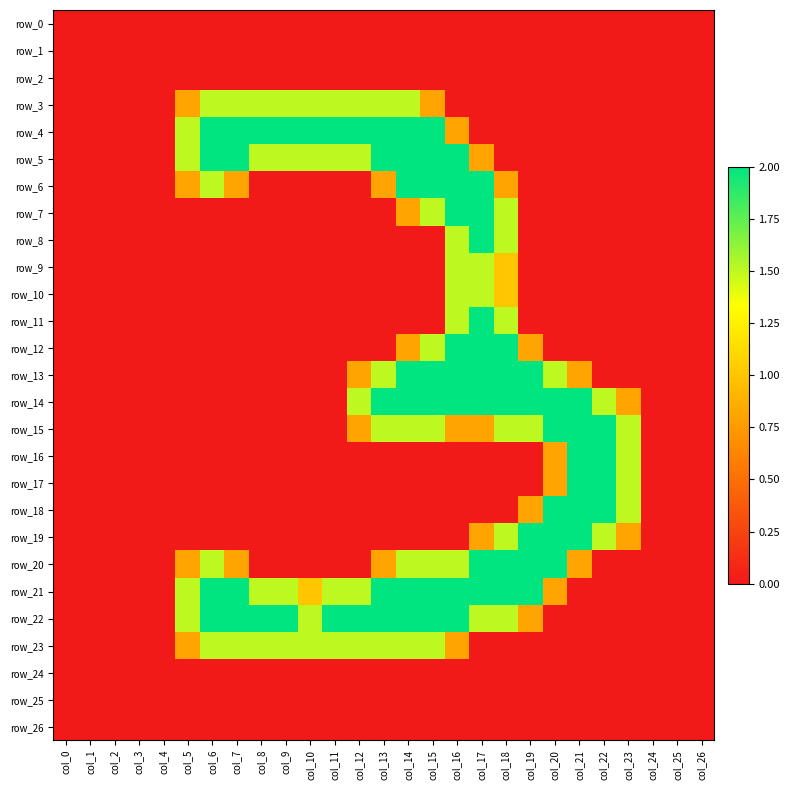

Reading left to right, list all the values displayed in this chart.

row_0: col_0=0.0	col_1=0.0	col_2=0.0	col_3=0.0	col_4=0.0	col_5=0.0	col_6=0.0	col_7=0.0	col_8=0.0	col_9=0.0	col_10=0.0	col_11=0.0	col_12=0.0	col_13=0.0	col_14=0.0	col_15=0.0	col_16=0.0	col_17=0.0	col_18=0.0	col_19=0.0	col_20=0.0	col_21=0.0	col_22=0.0	col_23=0.0	col_24=0.0	col_25=0.0	col_26=0.0
row_1: col_0=0.0	col_1=0.0	col_2=0.0	col_3=0.0	col_4=0.0	col_5=0.0	col_6=0.0	col_7=0.0	col_8=0.0	col_9=0.0	col_10=0.0	col_11=0.0	col_12=0.0	col_13=0.0	col_14=0.0	col_15=0.0	col_16=0.0	col_17=0.0	col_18=0.0	col_19=0.0	col_20=0.0	col_21=0.0	col_22=0.0	col_23=0.0	col_24=0.0	col_25=0.0	col_26=0.0
row_2: col_0=0.0	col_1=0.0	col_2=0.0	col_3=0.0	col_4=0.0	col_5=0.0	col_6=0.0	col_7=0.0	col_8=0.0	col_9=0.0	col_10=0.0	col_11=0.0	col_12=0.0	col_13=0.0	col_14=0.0	col_15=0.0	col_16=0.0	col_17=0.0	col_18=0.0	col_19=0.0	col_20=0.0	col_21=0.0	col_22=0.0	col_23=0.0	col_24=0.0	col_25=0.0	col_26=0.0
row_3: col_0=0.0	col_1=0.0	col_2=0.0	col_3=0.0	col_4=0.0	col_5=0.8	col_6=1.5	col_7=1.5	col_8=1.5	col_9=1.5	col_10=1.5	col_11=1.5	col_12=1.5	col_13=1.5	col_14=1.5	col_15=0.8	col_16=0.0	col_17=0.0	col_18=0.0	col_19=0.0	col_20=0.0	col_21=0.0	col_22=0.0	col_23=0.0	col_24=0.0	col_25=0.0	col_26=0.0
row_4: col_0=0.0	col_1=0.0	col_2=0.0	col_3=0.0	col_4=0.0	col_5=1.5	col_6=2.0	col_7=2.0	col_8=2.0	col_9=2.0	col_10=2.0	col_11=2.0	col_12=2.0	col_13=2.0	col_14=2.0	col_15=2.0	col_16=0.8	col_17=0.0	col_18=0.0	col_19=0.0	col_20=0.0	col_21=0.0	col_22=0.0	col_23=0.0	col_24=0.0	col_25=0.0	col_26=0.0
row_5: col_0=0.0	col_1=0.0	col_2=0.0	col_3=0.0	col_4=0.0	col_5=1.5	col_6=2.0	col_7=2.0	col_8=1.5	col_9=1.5	col_10=1.5	col_11=1.5	col_12=1.5	col_13=2.0	col_14=2.0	col_15=2.0	col_16=2.0	col_17=0.8	col_18=0.0	col_19=0.0	col_20=0.0	col_21=0.0	col_22=0.0	col_23=0.0	col_24=0.0	col_25=0.0	col_26=0.0
row_6: col_0=0.0	col_1=0.0	col_2=0.0	col_3=0.0	col_4=0.0	col_5=0.8	col_6=1.5	col_7=0.8	col_8=0.0	col_9=0.0	col_10=0.0	col_11=0.0	col_12=0.0	col_13=0.8	col_14=2.0	col_15=2.0	col_16=2.0	col_17=2.0	col_18=0.8	col_19=0.0	col_20=0.0	col_21=0.0	col_22=0.0	col_23=0.0	col_24=0.0	col_25=0.0	col_26=0.0
row_7: col_0=0.0	col_1=0.0	col_2=0.0	col_3=0.0	col_4=0.0	col_5=0.0	col_6=0.0	col_7=0.0	col_8=0.0	col_9=0.0	col_10=0.0	col_11=0.0	col_12=0.0	col_13=0.0	col_14=0.8	col_15=1.5	col_16=2.0	col_17=2.0	col_18=1.5	col_19=0.0	col_20=0.0	col_21=0.0	col_22=0.0	col_23=0.0	col_24=0.0	col_25=0.0	col_26=0.0
row_8: col_0=0.0	col_1=0.0	col_2=0.0	col_3=0.0	col_4=0.0	col_5=0.0	col_6=0.0	col_7=0.0	col_8=0.0	col_9=0.0	col_10=0.0	col_11=0.0	col_12=0.0	col_13=0.0	col_14=0.0	col_15=0.0	col_16=1.5	col_17=2.0	col_18=1.5	col_19=0.0	col_20=0.0	col_21=0.0	col_22=0.0	col_23=0.0	col_24=0.0	col_25=0.0	col_26=0.0
row_9: col_0=0.0	col_1=0.0	col_2=0.0	col_3=0.0	col_4=0.0	col_5=0.0	col_6=0.0	col_7=0.0	col_8=0.0	col_9=0.0	col_10=0.0	col_11=0.0	col_12=0.0	col_13=0.0	col_14=0.0	col_15=0.0	col_16=1.5	col_17=1.5	col_18=1.0	col_19=0.0	col_20=0.0	col_21=0.0	col_22=0.0	col_23=0.0	col_24=0.0	col_25=0.0	col_26=0.0
row_10: col_0=0.0	col_1=0.0	col_2=0.0	col_3=0.0	col_4=0.0	col_5=0.0	col_6=0.0	col_7=0.0	col_8=0.0	col_9=0.0	col_10=0.0	col_11=0.0	col_12=0.0	col_13=0.0	col_14=0.0	col_15=0.0	col_16=1.5	col_17=1.5	col_18=1.0	col_19=0.0	col_20=0.0	col_21=0.0	col_22=0.0	col_23=0.0	col_24=0.0	col_25=0.0	col_26=0.0
row_11: col_0=0.0	col_1=0.0	col_2=0.0	col_3=0.0	col_4=0.0	col_5=0.0	col_6=0.0	col_7=0.0	col_8=0.0	col_9=0.0	col_10=0.0	col_11=0.0	col_12=0.0	col_13=0.0	col_14=0.0	col_15=0.0	col_16=1.5	col_17=2.0	col_18=1.5	col_19=0.0	col_20=0.0	col_21=0.0	col_22=0.0	col_23=0.0	col_24=0.0	col_25=0.0	col_26=0.0
row_12: col_0=0.0	col_1=0.0	col_2=0.0	col_3=0.0	col_4=0.0	col_5=0.0	col_6=0.0	col_7=0.0	col_8=0.0	col_9=0.0	col_10=0.0	col_11=0.0	col_12=0.0	col_13=0.0	col_14=0.8	col_15=1.5	col_16=2.0	col_17=2.0	col_18=2.0	col_19=0.8	col_20=0.0	col_21=0.0	col_22=0.0	col_23=0.0	col_24=0.0	col_25=0.0	col_26=0.0
row_13: col_0=0.0	col_1=0.0	col_2=0.0	col_3=0.0	col_4=0.0	col_5=0.0	col_6=0.0	col_7=0.0	col_8=0.0	col_9=0.0	col_10=0.0	col_11=0.0	col_12=0.8	col_13=1.5	col_14=2.0	col_15=2.0	col_16=2.0	col_17=2.0	col_18=2.0	col_19=2.0	col_20=1.5	col_21=0.8	col_22=0.0	col_23=0.0	col_24=0.0	col_25=0.0	col_26=0.0
row_14: col_0=0.0	col_1=0.0	col_2=0.0	col_3=0.0	col_4=0.0	col_5=0.0	col_6=0.0	col_7=0.0	col_8=0.0	col_9=0.0	col_10=0.0	col_11=0.0	col_12=1.5	col_13=2.0	col_14=2.0	col_15=2.0	col_16=2.0	col_17=2.0	col_18=2.0	col_19=2.0	col_20=2.0	col_21=2.0	col_22=1.5	col_23=0.8	col_24=0.0	col_25=0.0	col_26=0.0
row_15: col_0=0.0	col_1=0.0	col_2=0.0	col_3=0.0	col_4=0.0	col_5=0.0	col_6=0.0	col_7=0.0	col_8=0.0	col_9=0.0	col_10=0.0	col_11=0.0	col_12=0.8	col_13=1.5	col_14=1.5	col_15=1.5	col_16=0.8	col_17=0.8	col_18=1.5	col_19=1.5	col_20=2.0	col_21=2.0	col_22=2.0	col_23=1.5	col_24=0.0	col_25=0.0	col_26=0.0
row_16: col_0=0.0	col_1=0.0	col_2=0.0	col_3=0.0	col_4=0.0	col_5=0.0	col_6=0.0	col_7=0.0	col_8=0.0	col_9=0.0	col_10=0.0	col_11=0.0	col_12=0.0	col_13=0.0	col_14=0.0	col_15=0.0	col_16=0.0	col_17=0.0	col_18=0.0	col_19=0.0	col_20=0.8	col_21=2.0	col_22=2.0	col_23=1.5	col_24=0.0	col_25=0.0	col_26=0.0
row_17: col_0=0.0	col_1=0.0	col_2=0.0	col_3=0.0	col_4=0.0	col_5=0.0	col_6=0.0	col_7=0.0	col_8=0.0	col_9=0.0	col_10=0.0	col_11=0.0	col_12=0.0	col_13=0.0	col_14=0.0	col_15=0.0	col_16=0.0	col_17=0.0	col_18=0.0	col_19=0.0	col_20=0.8	col_21=2.0	col_22=2.0	col_23=1.5	col_24=0.0	col_25=0.0	col_26=0.0
row_18: col_0=0.0	col_1=0.0	col_2=0.0	col_3=0.0	col_4=0.0	col_5=0.0	col_6=0.0	col_7=0.0	col_8=0.0	col_9=0.0	col_10=0.0	col_11=0.0	col_12=0.0	col_13=0.0	col_14=0.0	col_15=0.0	col_16=0.0	col_17=0.0	col_18=0.0	col_19=0.8	col_20=2.0	col_21=2.0	col_22=2.0	col_23=1.5	col_24=0.0	col_25=0.0	col_26=0.0
row_19: col_0=0.0	col_1=0.0	col_2=0.0	col_3=0.0	col_4=0.0	col_5=0.0	col_6=0.0	col_7=0.0	col_8=0.0	col_9=0.0	col_10=0.0	col_11=0.0	col_12=0.0	col_13=0.0	col_14=0.0	col_15=0.0	col_16=0.0	col_17=0.8	col_18=1.5	col_19=2.0	col_20=2.0	col_21=2.0	col_22=1.5	col_23=0.8	col_24=0.0	col_25=0.0	col_26=0.0
row_20: col_0=0.0	col_1=0.0	col_2=0.0	col_3=0.0	col_4=0.0	col_5=0.8	col_6=1.5	col_7=0.8	col_8=0.0	col_9=0.0	col_10=0.0	col_11=0.0	col_12=0.0	col_13=0.8	col_14=1.5	col_15=1.5	col_16=1.5	col_17=2.0	col_18=2.0	col_19=2.0	col_20=2.0	col_21=0.8	col_22=0.0	col_23=0.0	col_24=0.0	col_25=0.0	col_26=0.0
row_21: col_0=0.0	col_1=0.0	col_2=0.0	col_3=0.0	col_4=0.0	col_5=1.5	col_6=2.0	col_7=2.0	col_8=1.5	col_9=1.5	col_10=1.0	col_11=1.5	col_12=1.5	col_13=2.0	col_14=2.0	col_15=2.0	col_16=2.0	col_17=2.0	col_18=2.0	col_19=2.0	col_20=0.8	col_21=0.0	col_22=0.0	col_23=0.0	col_24=0.0	col_25=0.0	col_26=0.0
row_22: col_0=0.0	col_1=0.0	col_2=0.0	col_3=0.0	col_4=0.0	col_5=1.5	col_6=2.0	col_7=2.0	col_8=2.0	col_9=2.0	col_10=1.5	col_11=2.0	col_12=2.0	col_13=2.0	col_14=2.0	col_15=2.0	col_16=2.0	col_17=1.5	col_18=1.5	col_19=0.8	col_20=0.0	col_21=0.0	col_22=0.0	col_23=0.0	col_24=0.0	col_25=0.0	col_26=0.0
row_23: col_0=0.0	col_1=0.0	col_2=0.0	col_3=0.0	col_4=0.0	col_5=0.8	col_6=1.5	col_7=1.5	col_8=1.5	col_9=1.5	col_10=1.5	col_11=1.5	col_12=1.5	col_13=1.5	col_14=1.5	col_15=1.5	col_16=0.8	col_17=0.0	col_18=0.0	col_19=0.0	col_20=0.0	col_21=0.0	col_22=0.0	col_23=0.0	col_24=0.0	col_25=0.0	col_26=0.0
row_24: col_0=0.0	col_1=0.0	col_2=0.0	col_3=0.0	col_4=0.0	col_5=0.0	col_6=0.0	col_7=0.0	col_8=0.0	col_9=0.0	col_10=0.0	col_11=0.0	col_12=0.0	col_13=0.0	col_14=0.0	col_15=0.0	col_16=0.0	col_17=0.0	col_18=0.0	col_19=0.0	col_20=0.0	col_21=0.0	col_22=0.0	col_23=0.0	col_24=0.0	col_25=0.0	col_26=0.0
row_25: col_0=0.0	col_1=0.0	col_2=0.0	col_3=0.0	col_4=0.0	col_5=0.0	col_6=0.0	col_7=0.0	col_8=0.0	col_9=0.0	col_10=0.0	col_11=0.0	col_12=0.0	col_13=0.0	col_14=0.0	col_15=0.0	col_16=0.0	col_17=0.0	col_18=0.0	col_19=0.0	col_20=0.0	col_21=0.0	col_22=0.0	col_23=0.0	col_24=0.0	col_25=0.0	col_26=0.0
row_26: col_0=0.0	col_1=0.0	col_2=0.0	col_3=0.0	col_4=0.0	col_5=0.0	col_6=0.0	col_7=0.0	col_8=0.0	col_9=0.0	col_10=0.0	col_11=0.0	col_12=0.0	col_13=0.0	col_14=0.0	col_15=0.0	col_16=0.0	col_17=0.0	col_18=0.0	col_19=0.0	col_20=0.0	col_21=0.0	col_22=0.0	col_23=0.0	col_24=0.0	col_25=0.0	col_26=0.0